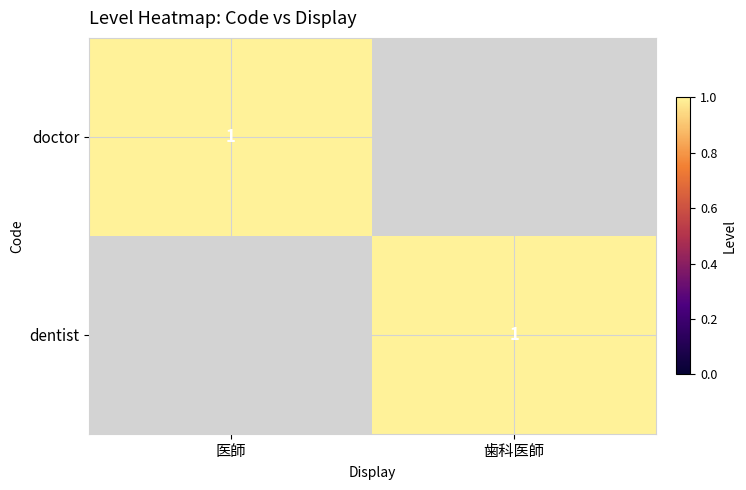

The value of dentist at 歯科医師 is 2. True or false?

False